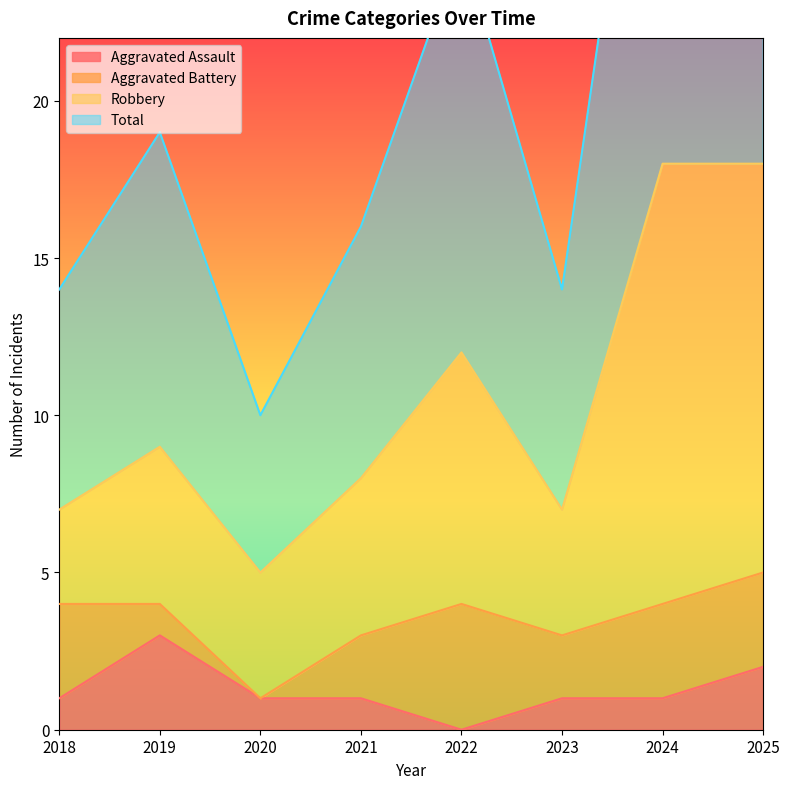

Between 2022 and 2020, which is larger?

2020